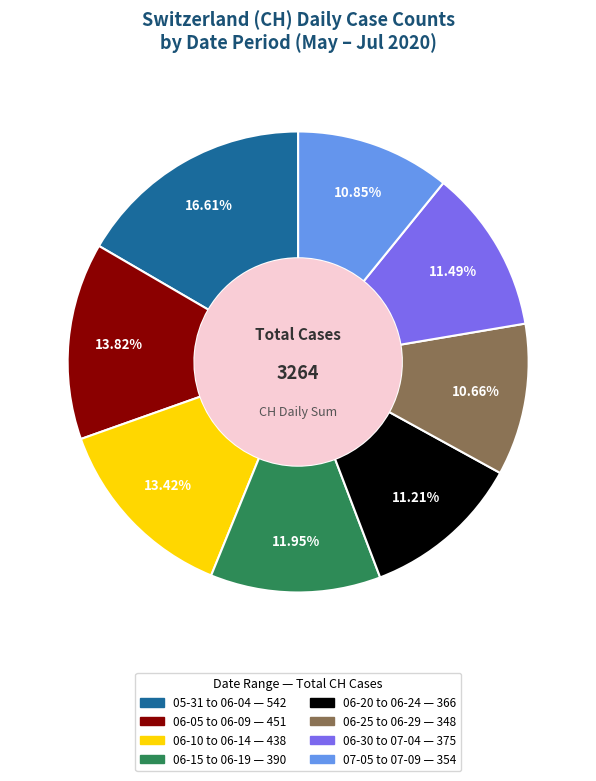

Is there any slice that represents more than half of the pie?

No